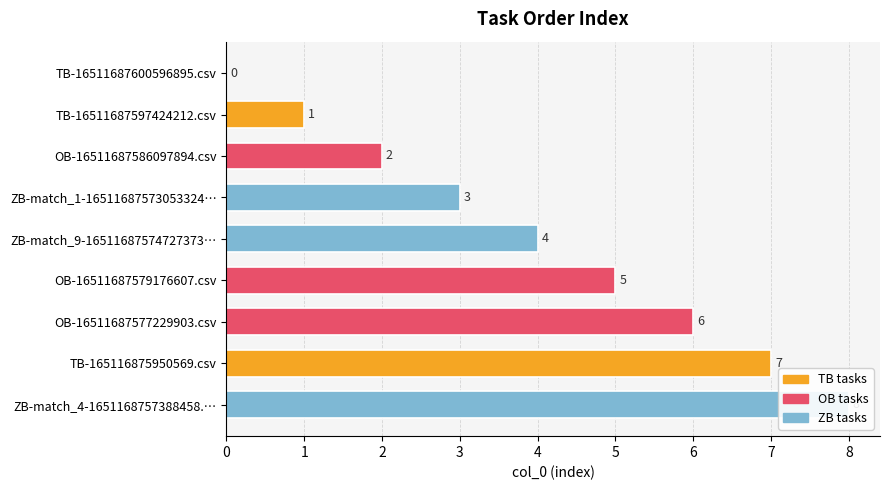

What is the change in value from OB-16511687586097894.csv to ZB-match_1-16511687573053324…?

+1